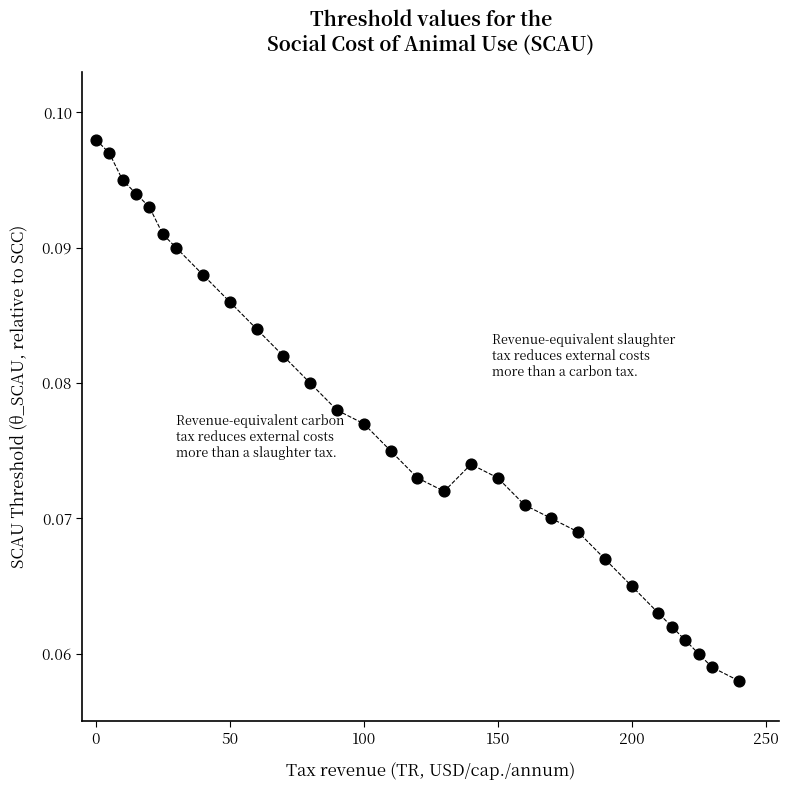

What is the range of X values (max minus min)?

240.0